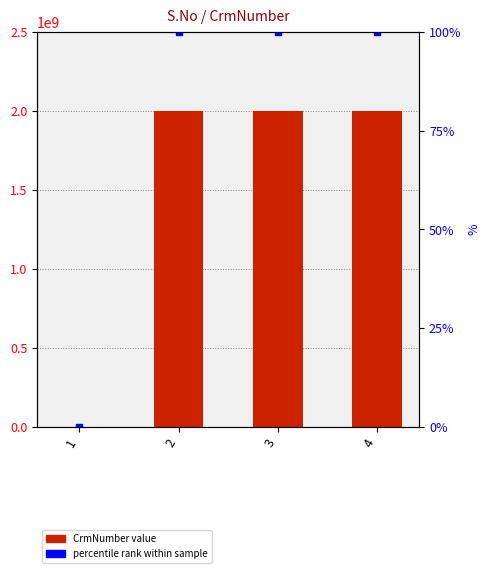

List the labels in order of value, largest first.

2, 3, 4, 1